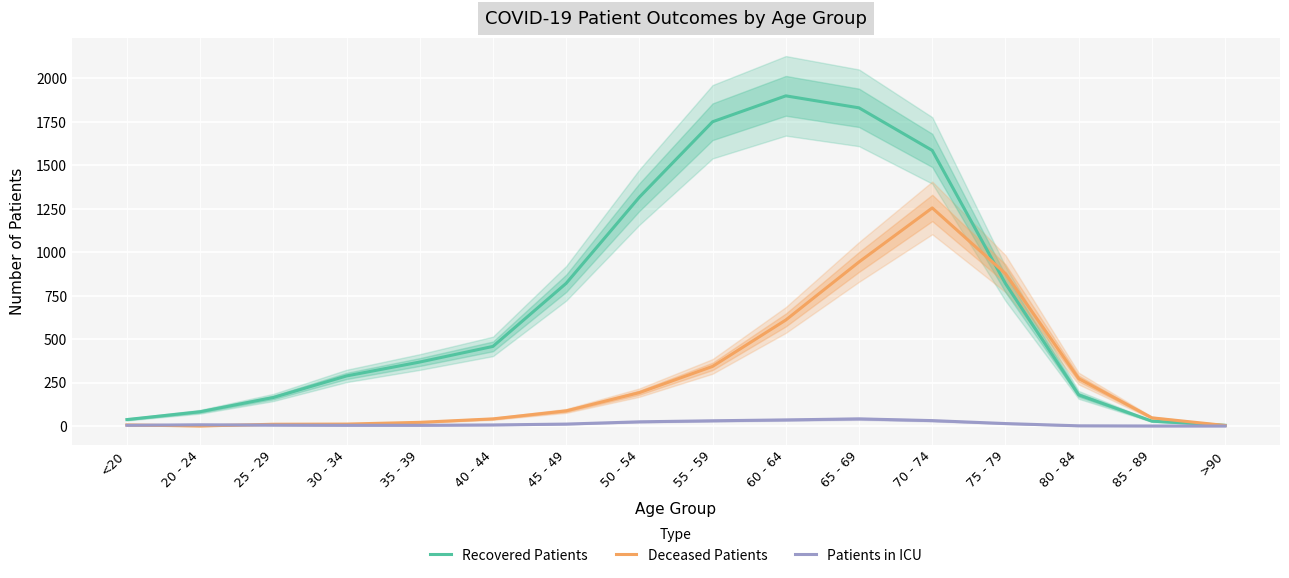

What is the difference between the second highest and second lowest values in the Deceased Patients series?

941